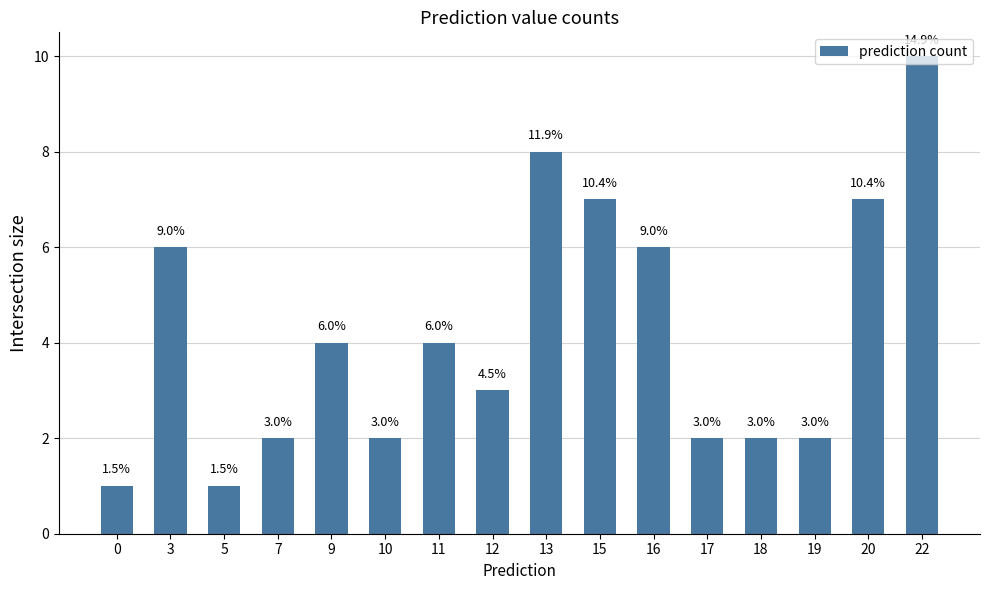

Are the bars horizontal?

No